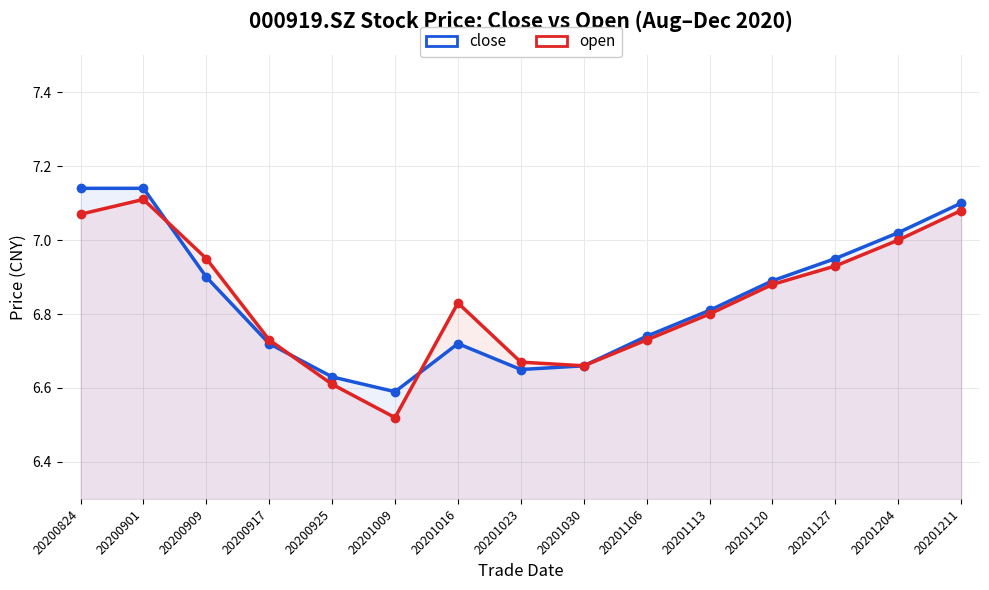

Where is close nearest to the value 6?

20201009